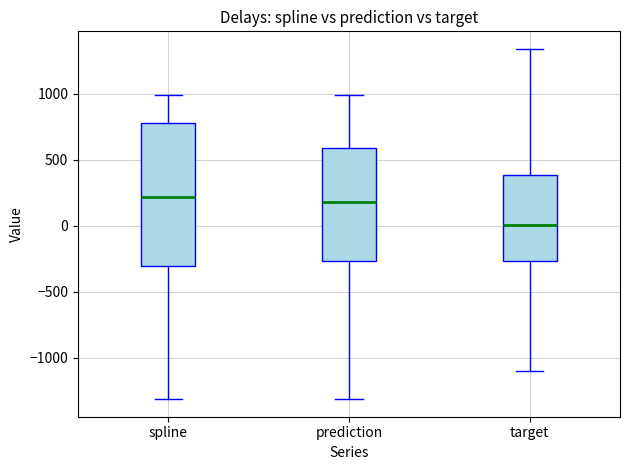

Where does the upper whisker of the box for target end on the y-axis? The values are not printed on the chart, so give them approximately, as read against the axis.

1350